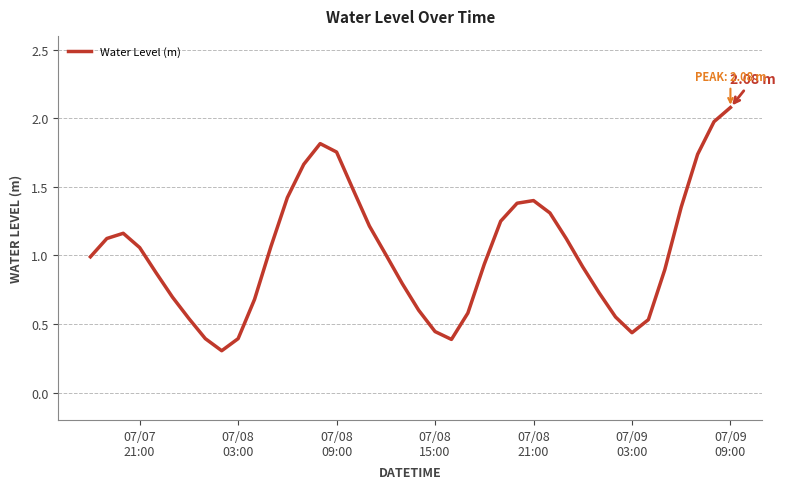

What is the smallest value displayed?

0.3